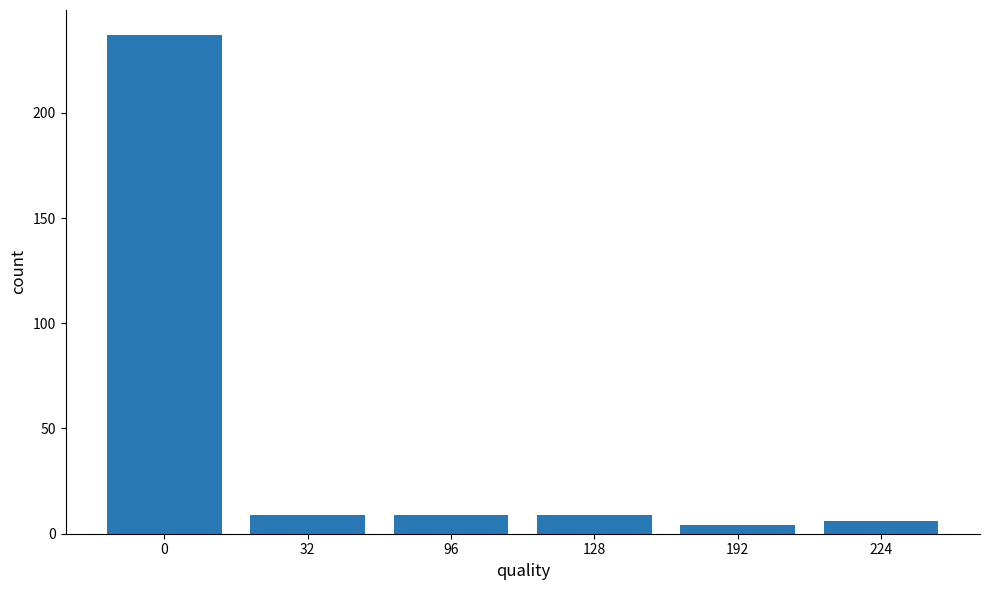

How many bars are there in total?

6